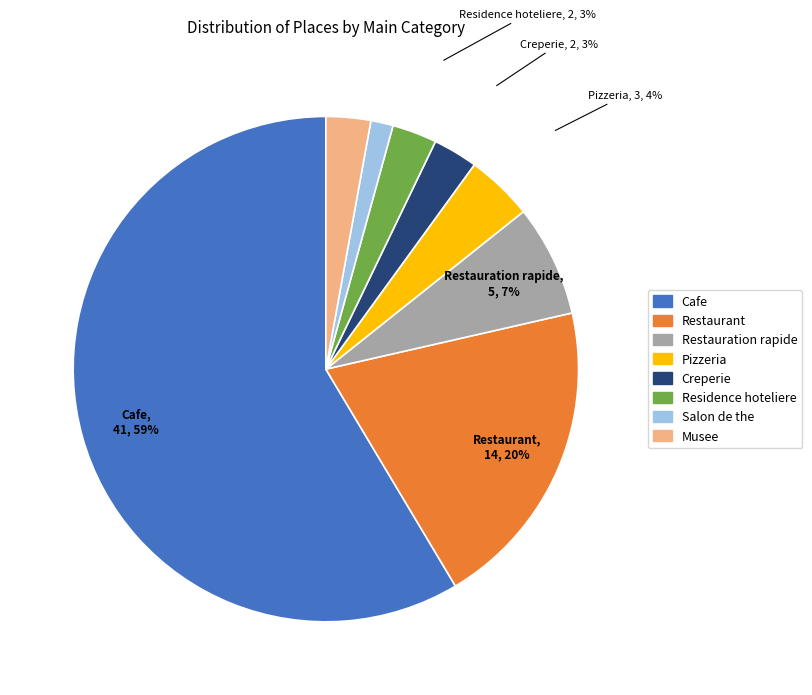

What is the majority slice?

Cafe